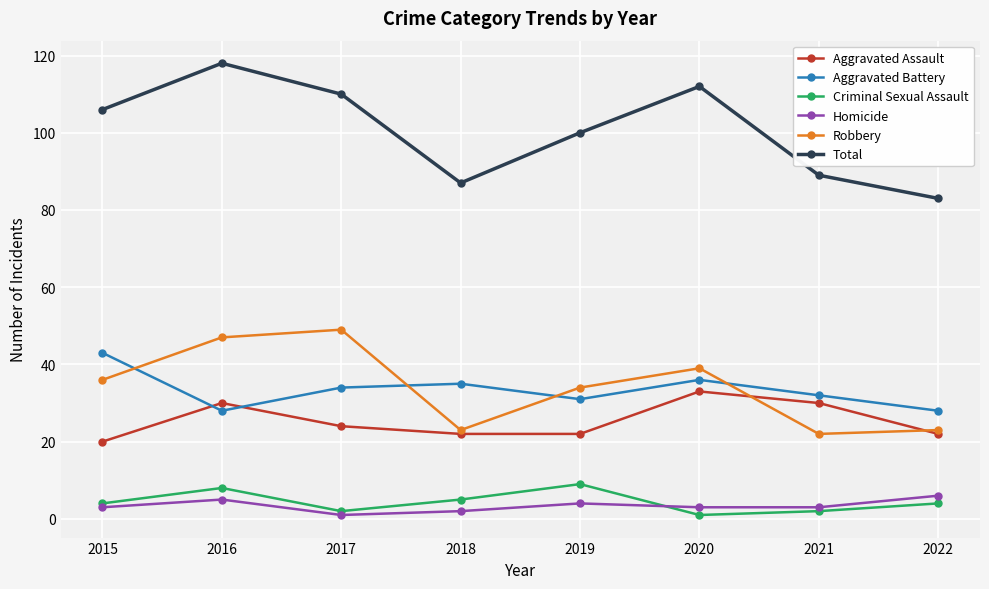

True or false: Aggravated Battery and Homicide cross at least once.

False